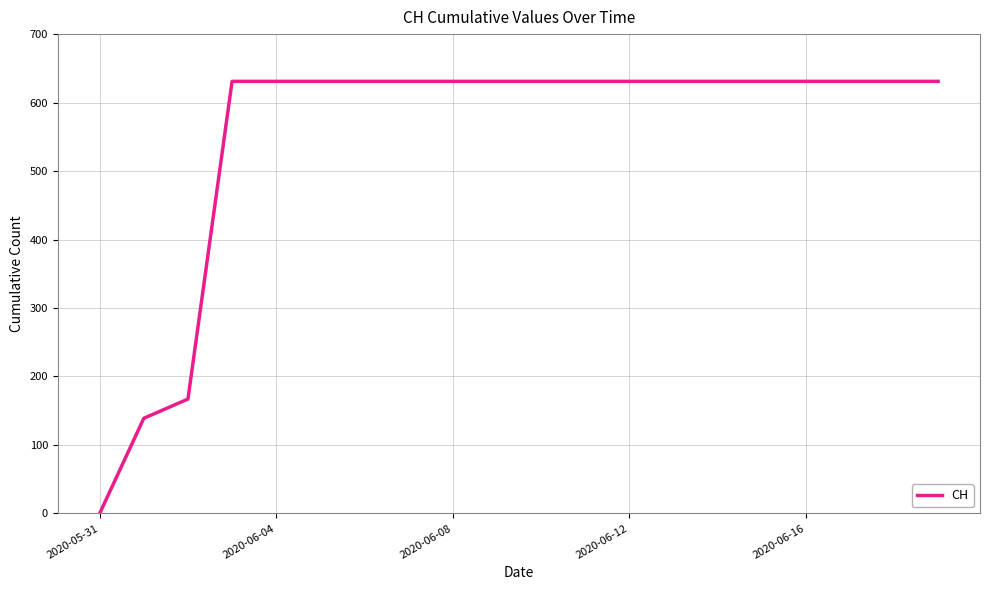

How many lines are shown in the chart?

1